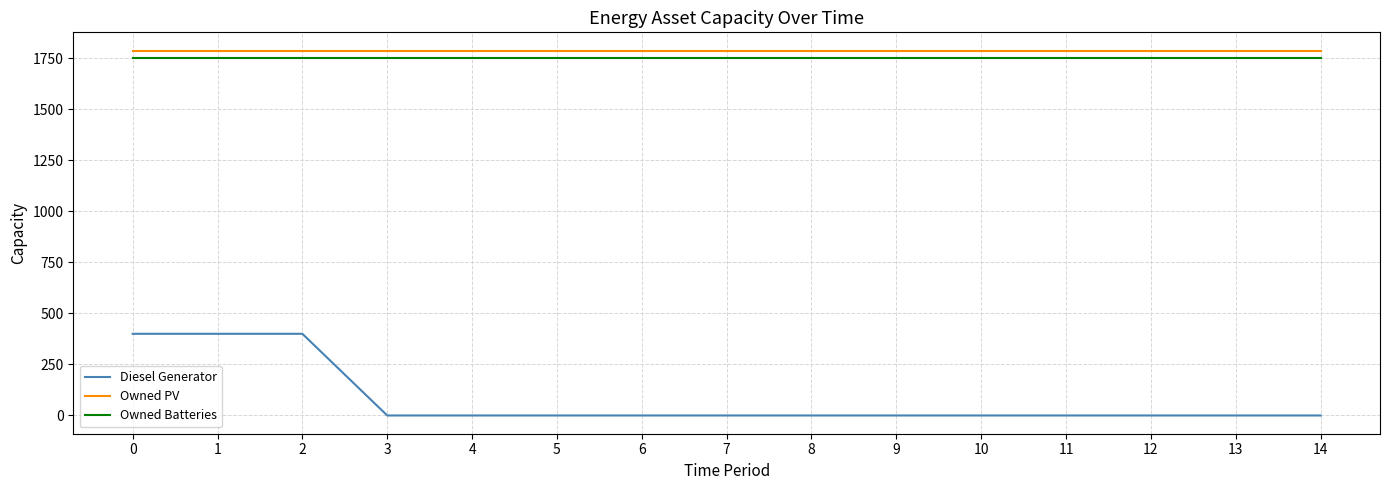

What is the highest value of the Diesel Generator series?

400